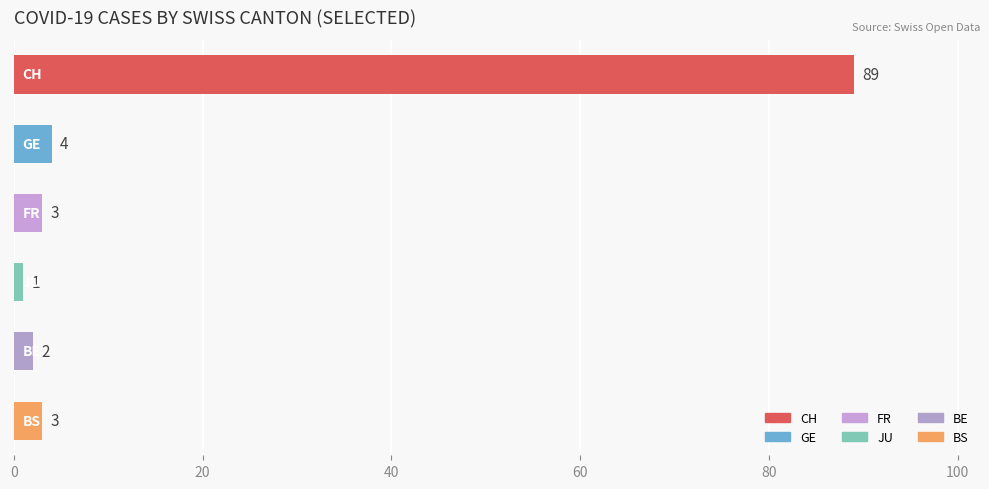

What is the value of the 3rd bar from the top?

3